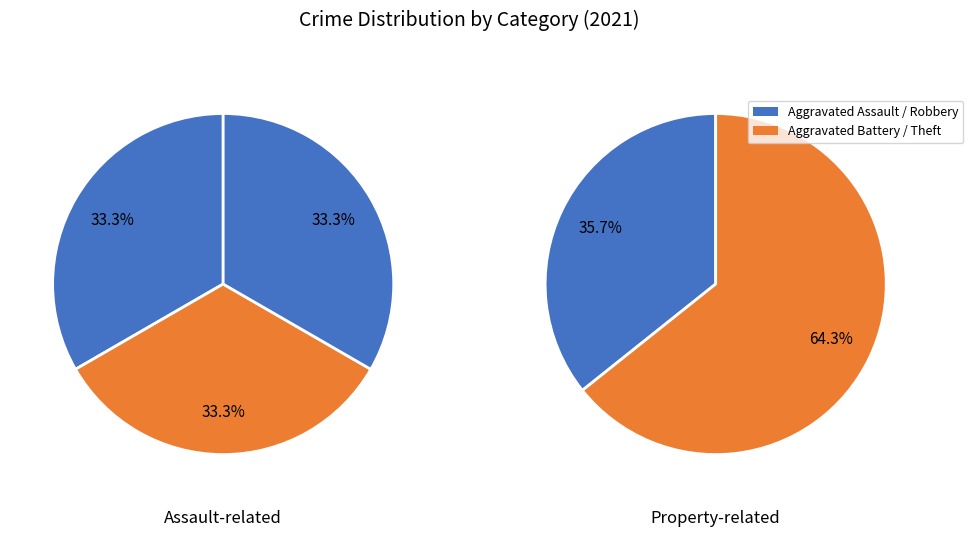

Does Aggravated Battery represent more than half of the total?

No